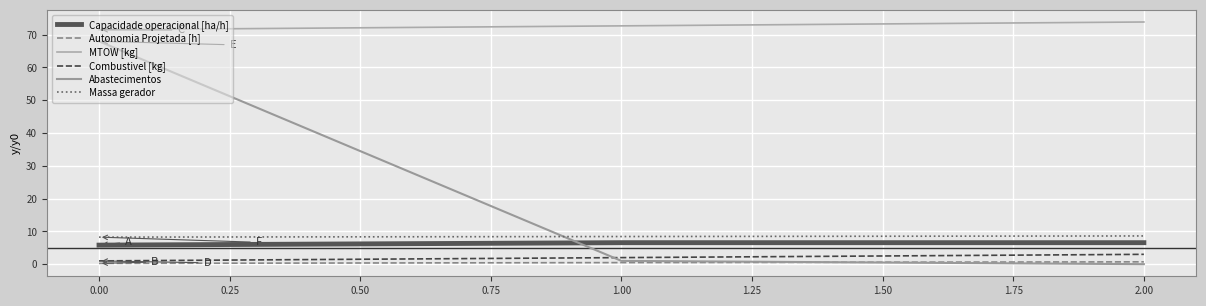

Rank the categories by MTOW [kg] value from lowest to highest.

0.00, 1.00, 2.00